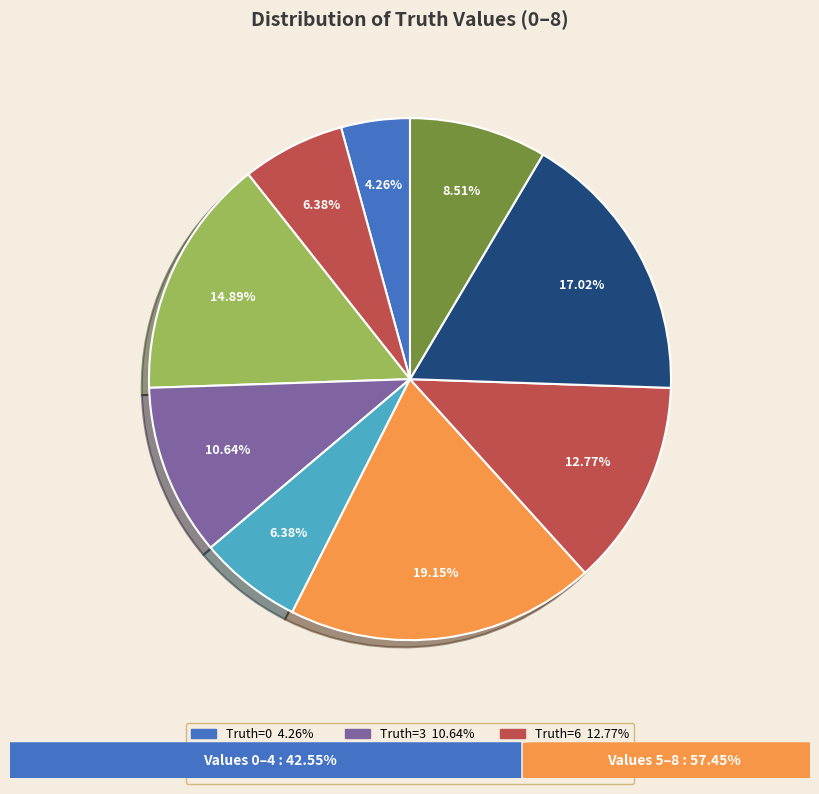

How many slices are in this pie chart?

9